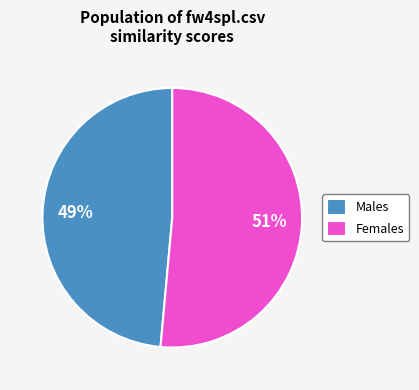

Is it true that Males is 49% of the pie?

True